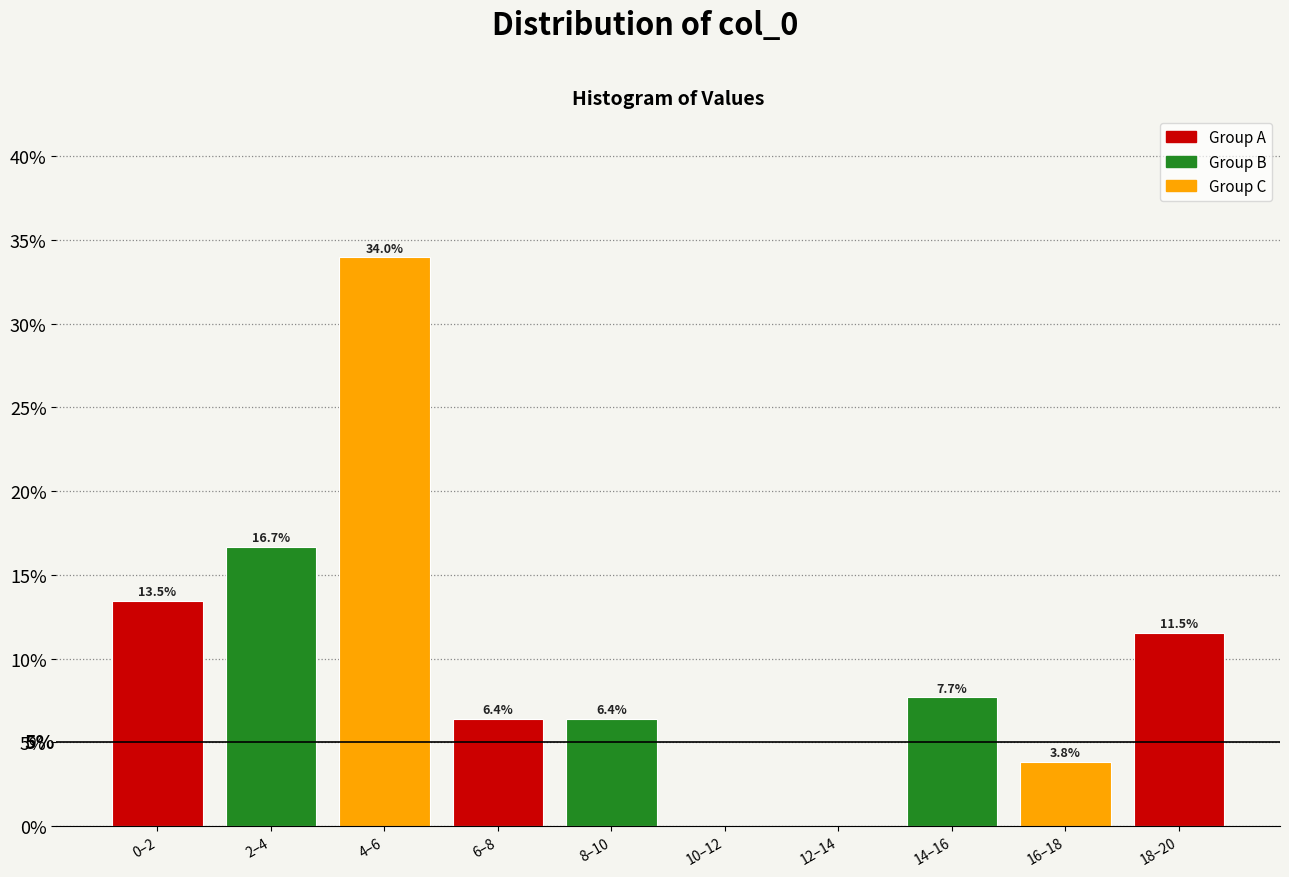

Reading left to right, transcribe all the data shown in this chart.

0–2=13.5	2–4=16.7	4–6=34.0	6–8=6.4	8–10=6.4	10–12=0.0	12–14=0.0	14–16=7.7	16–18=3.8	18–20=11.5